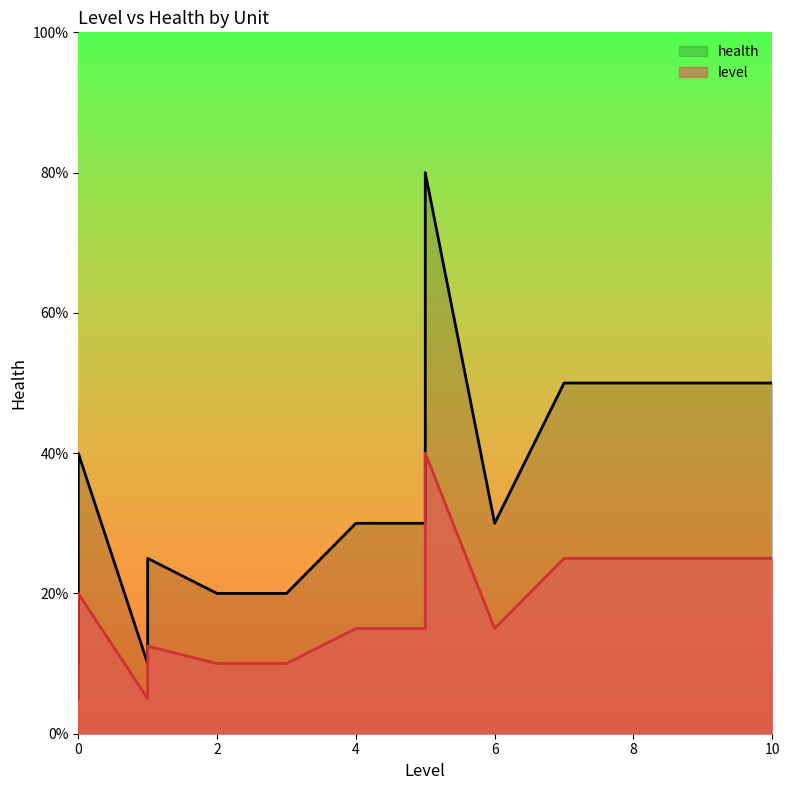

Reading left to right, transcribe all the data shown in this chart.

level: 0.0	1.0	0.0	5.0	0.0	1.0	2.0	3.0	4.0	5.0	6.0	7.0	8.0	9.0	10.0
health: 1.0	2.5	1.5	8.0	4.0	1.0	2.0	2.0	3.0	3.0	3.0	5.0	5.0	5.0	5.0